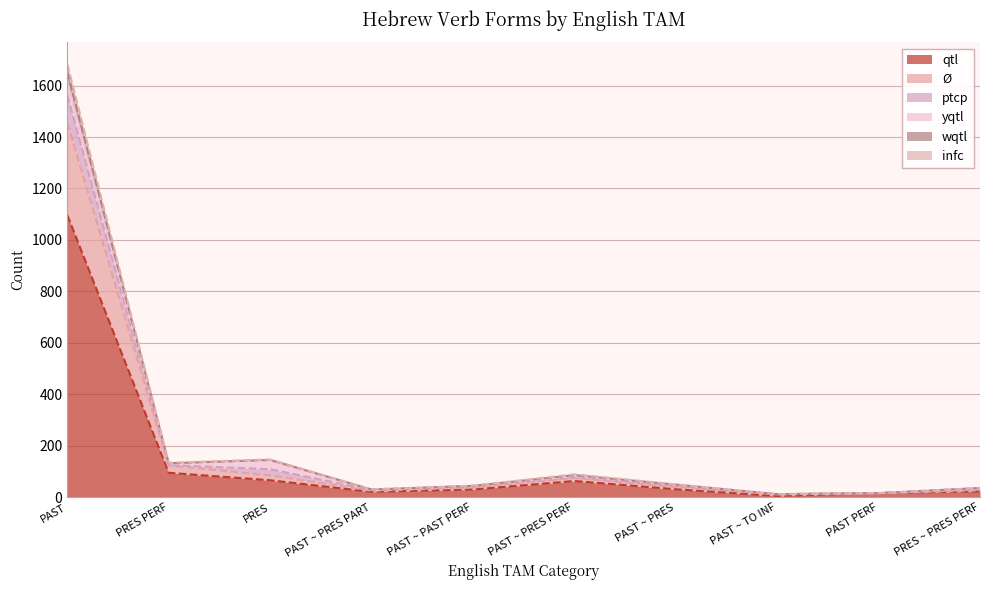

What is the label of the 5th point from the right?

PAST ~ PRES PERF